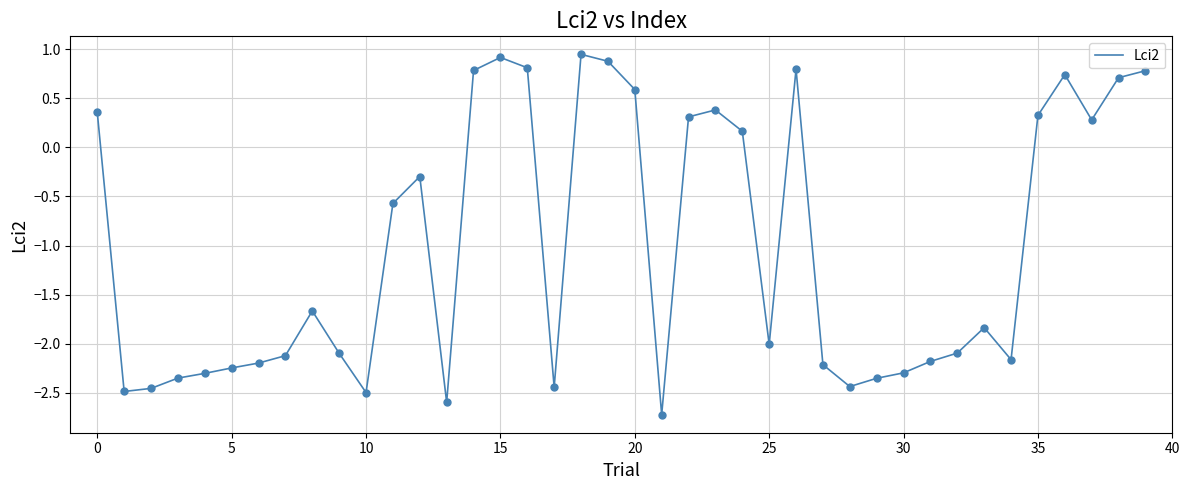

What is the smallest value displayed?

-2.7